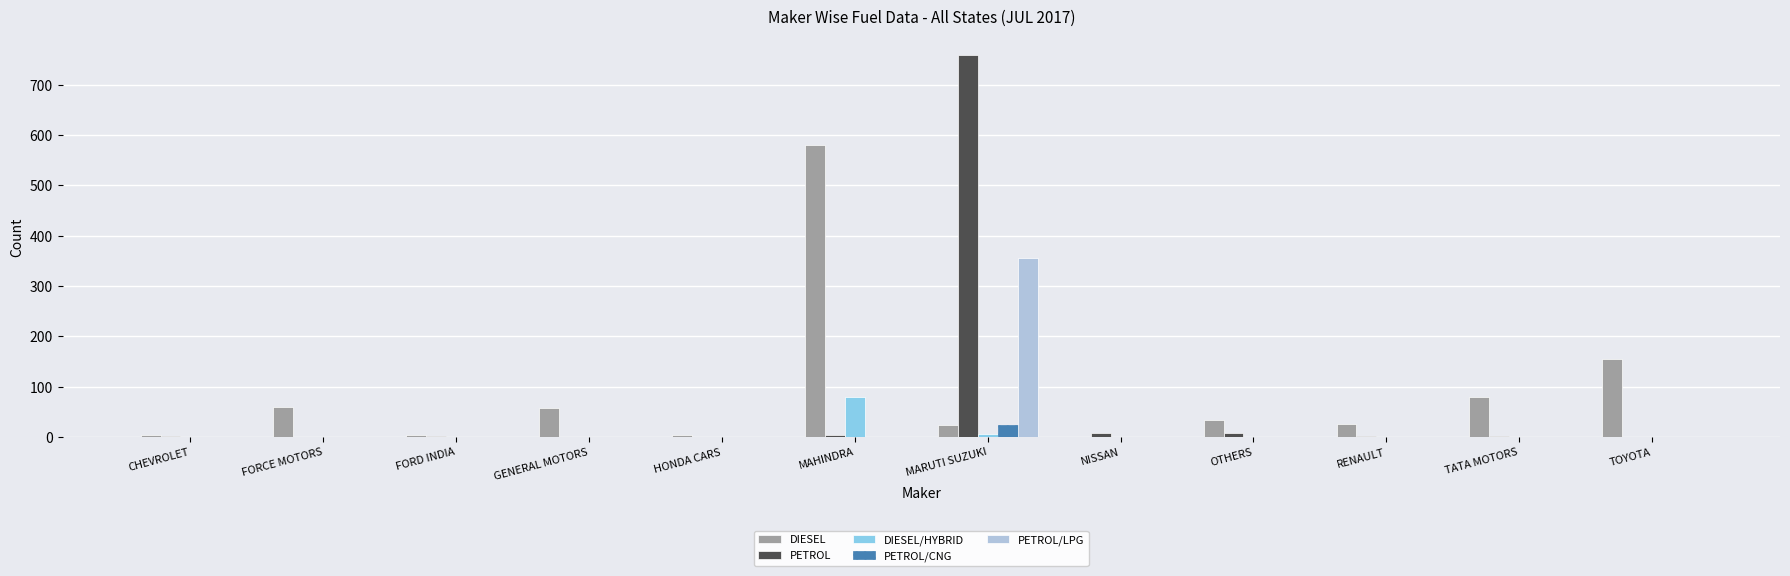

Is it true that PETROL/LPG equals 108 at TOYOTA?

False